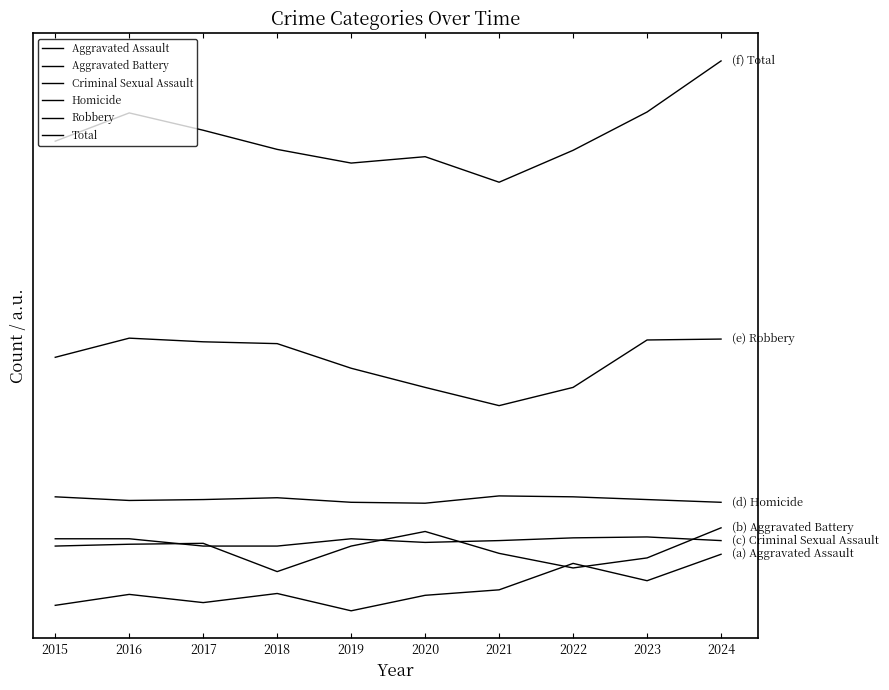

Does the chart have visible grid lines?

No